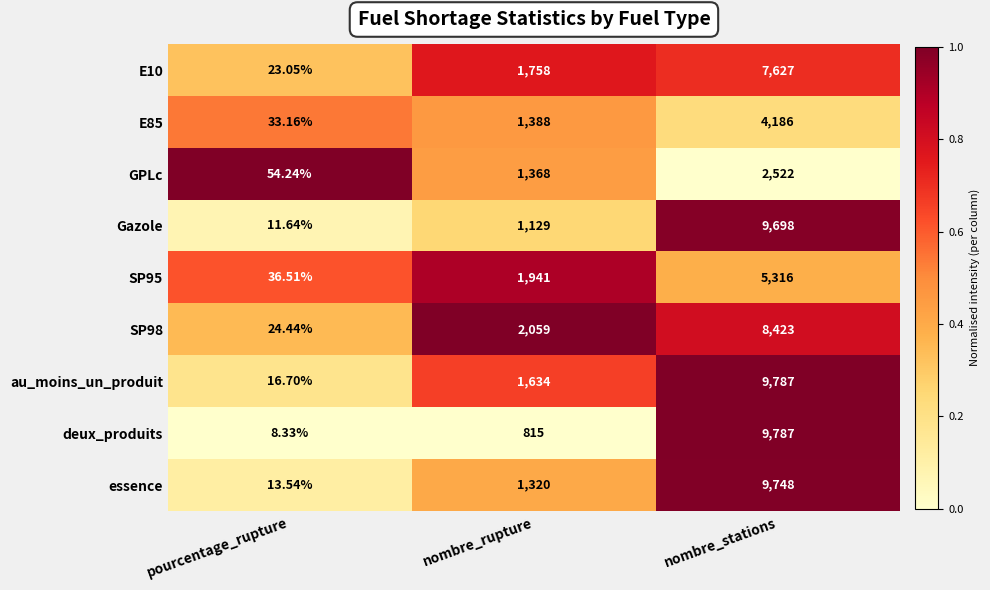

List the labels in order of Gazole value, largest first.

nombre_stations, nombre_rupture, pourcentage_rupture